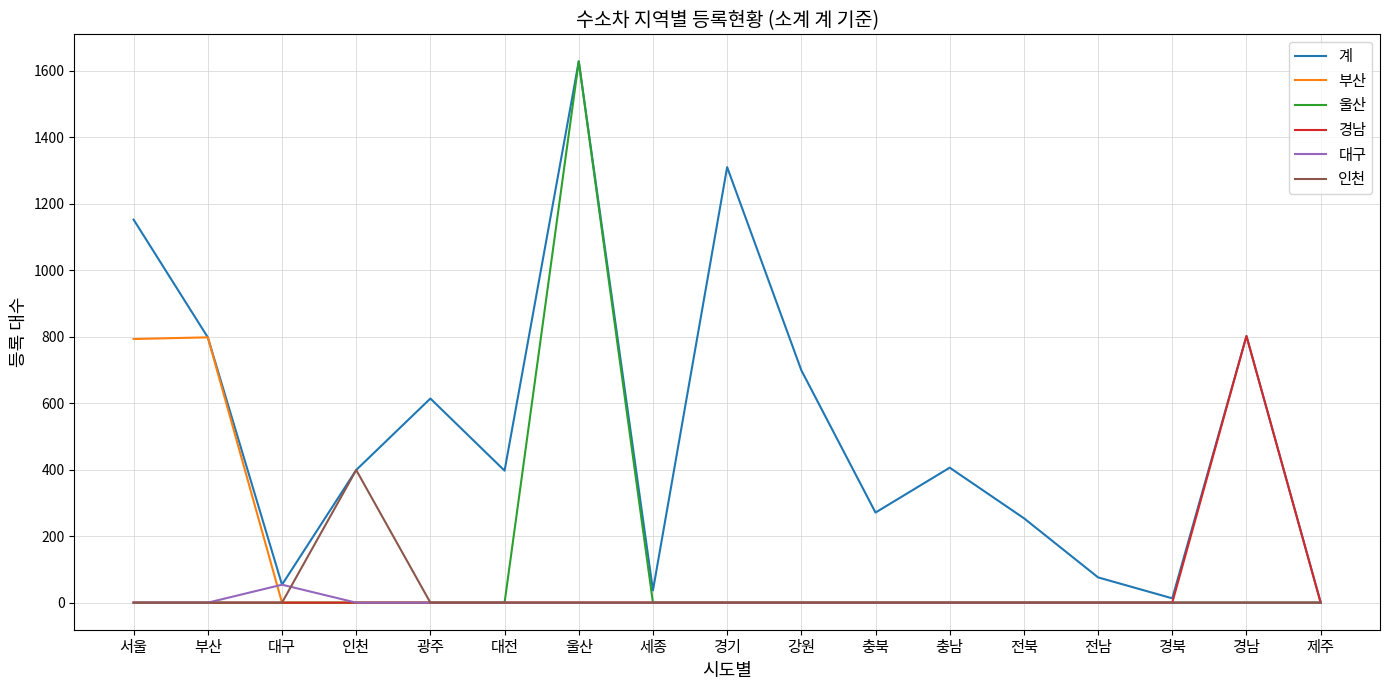

Which series changed the most between 대구 and 전북?

계